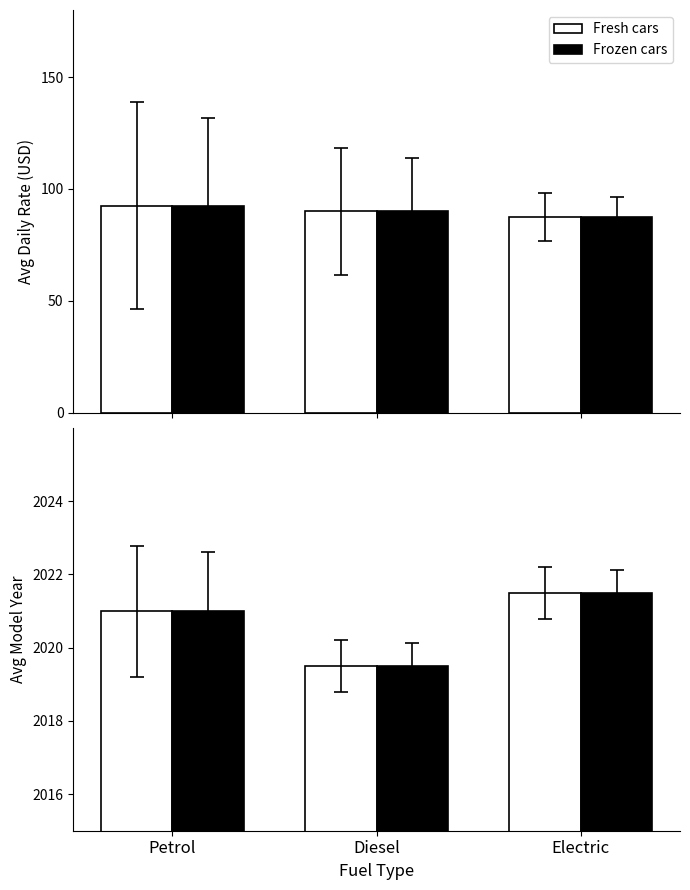

True or false: Avg Year – Frozen (ref style) has a value of 1119.7 at Electric.

False